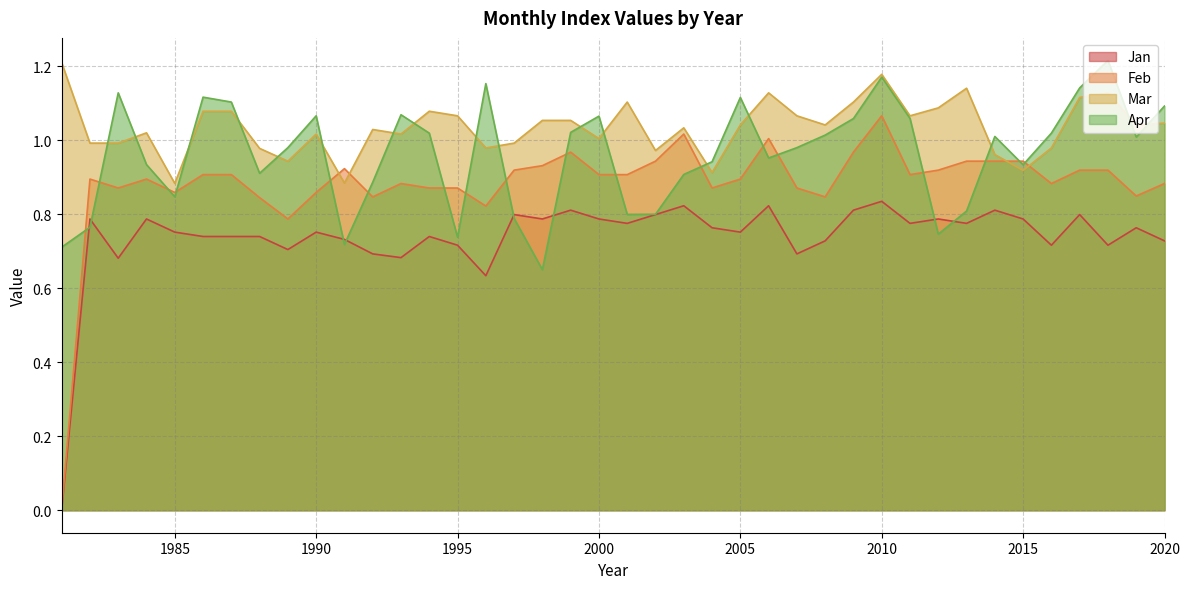

At which category is the sum across all series the highest?

2010